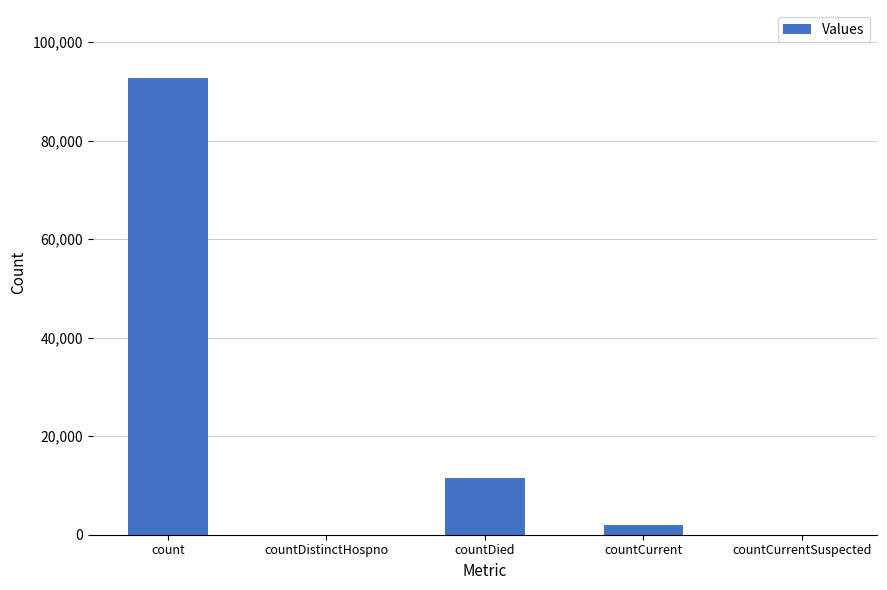

Reading left to right, extract all data points from this chart.

92641	0	11578	1894	0